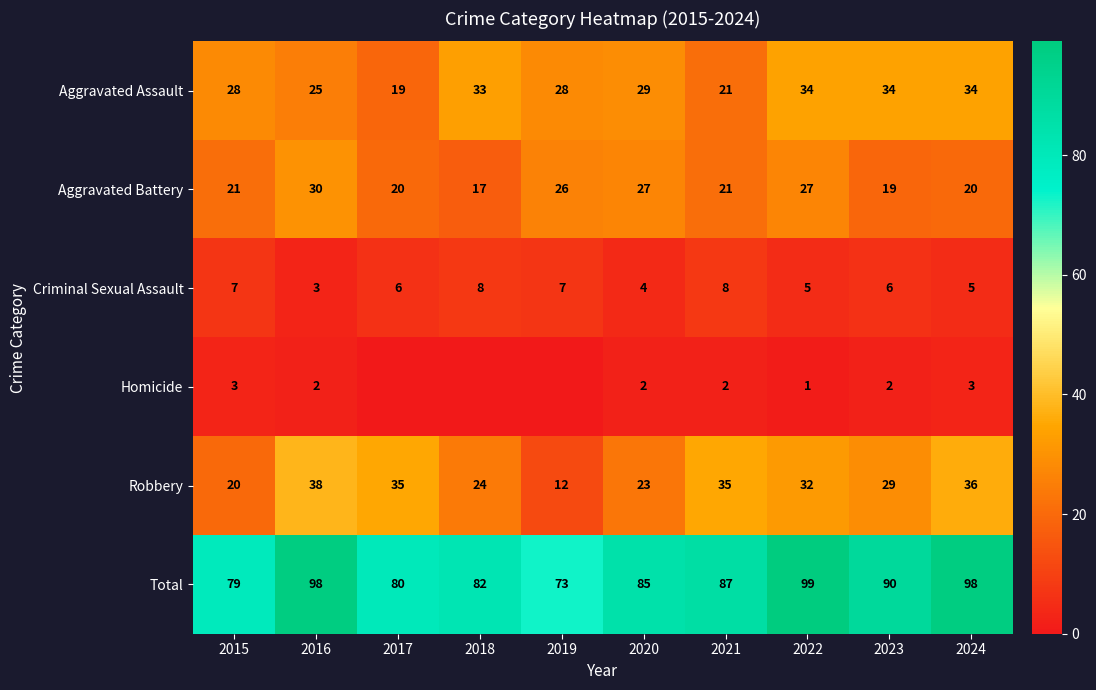

True or false: Robbery has a value of 38 at 2016.

True